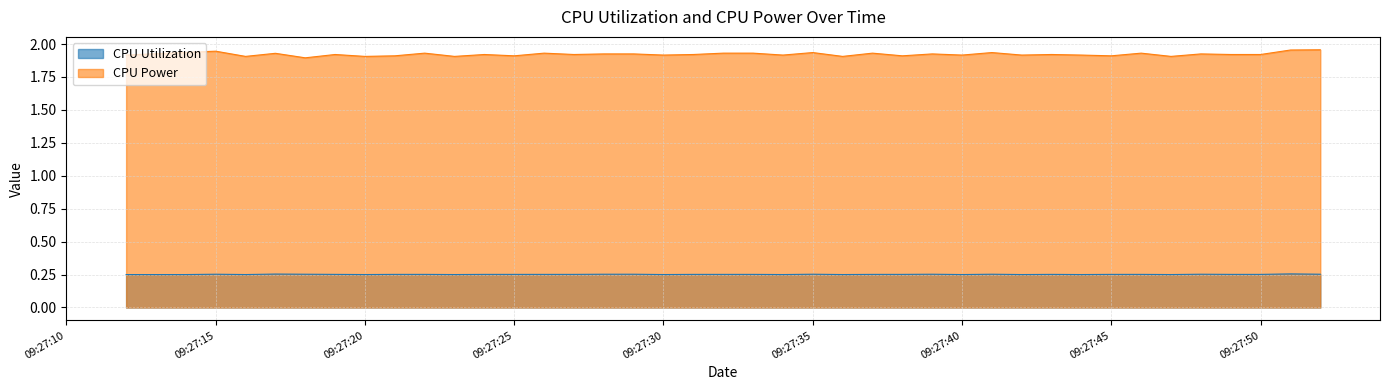

List the series in order of their overall mean, highest first.

CPU Power, CPU Utilization